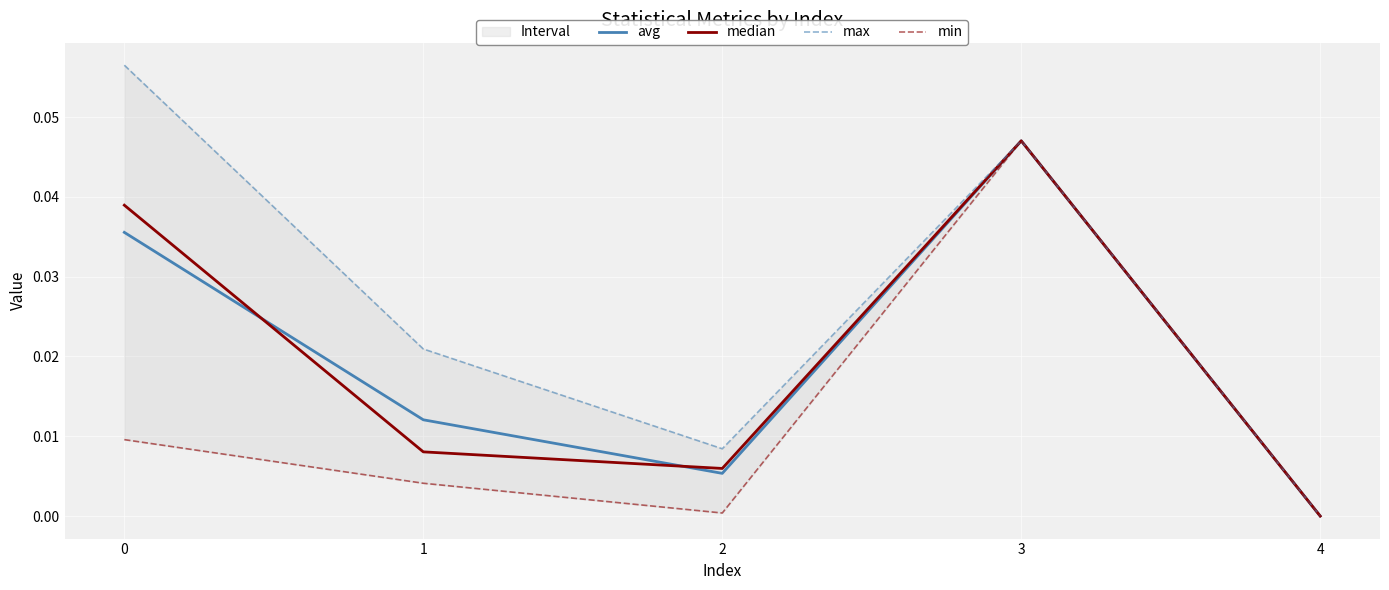

What are all the series names shown in the legend?

avg, median, max, min